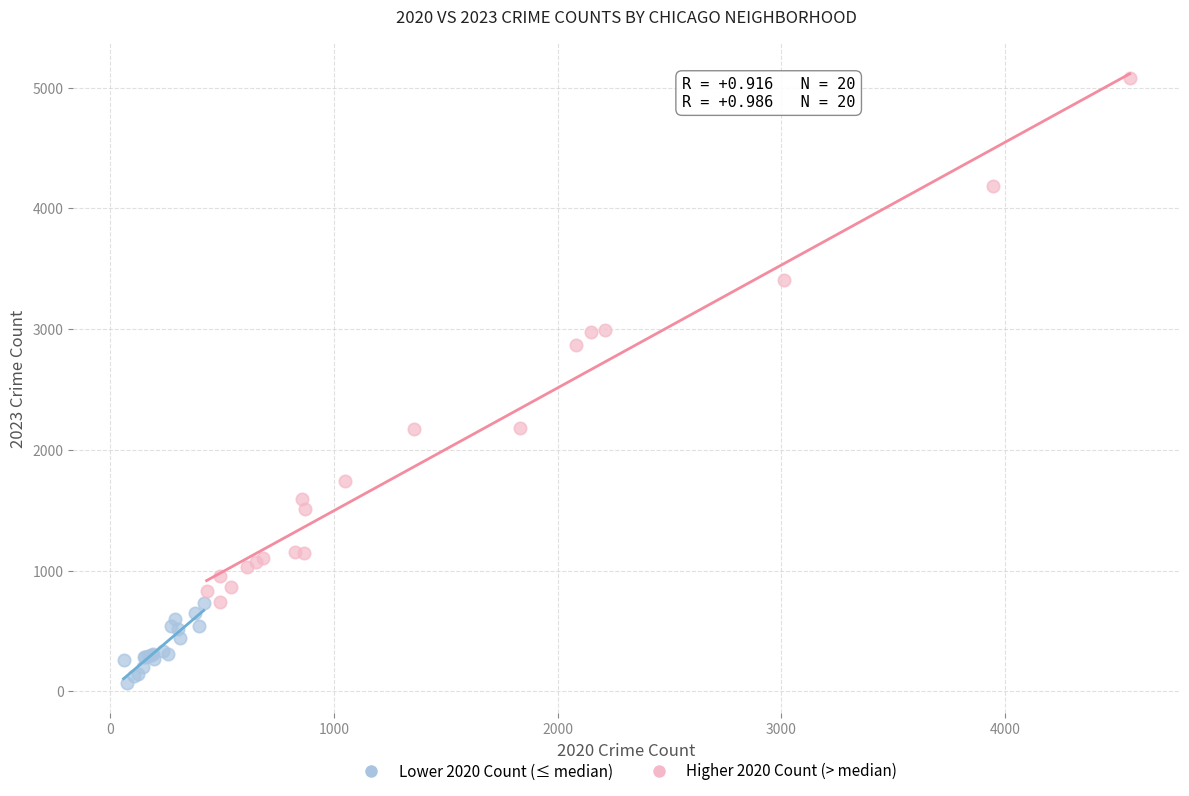

Which series has the widest spread of Y values?

Higher 2020 Count (> median)